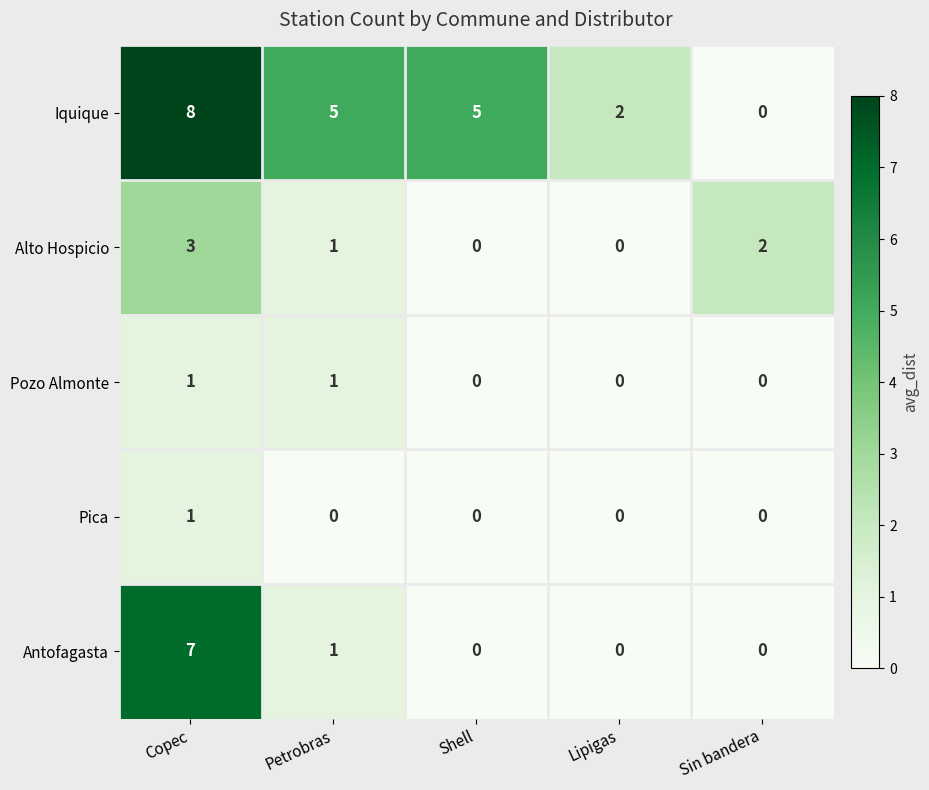

What is the maximum value for Alto Hospicio?

3